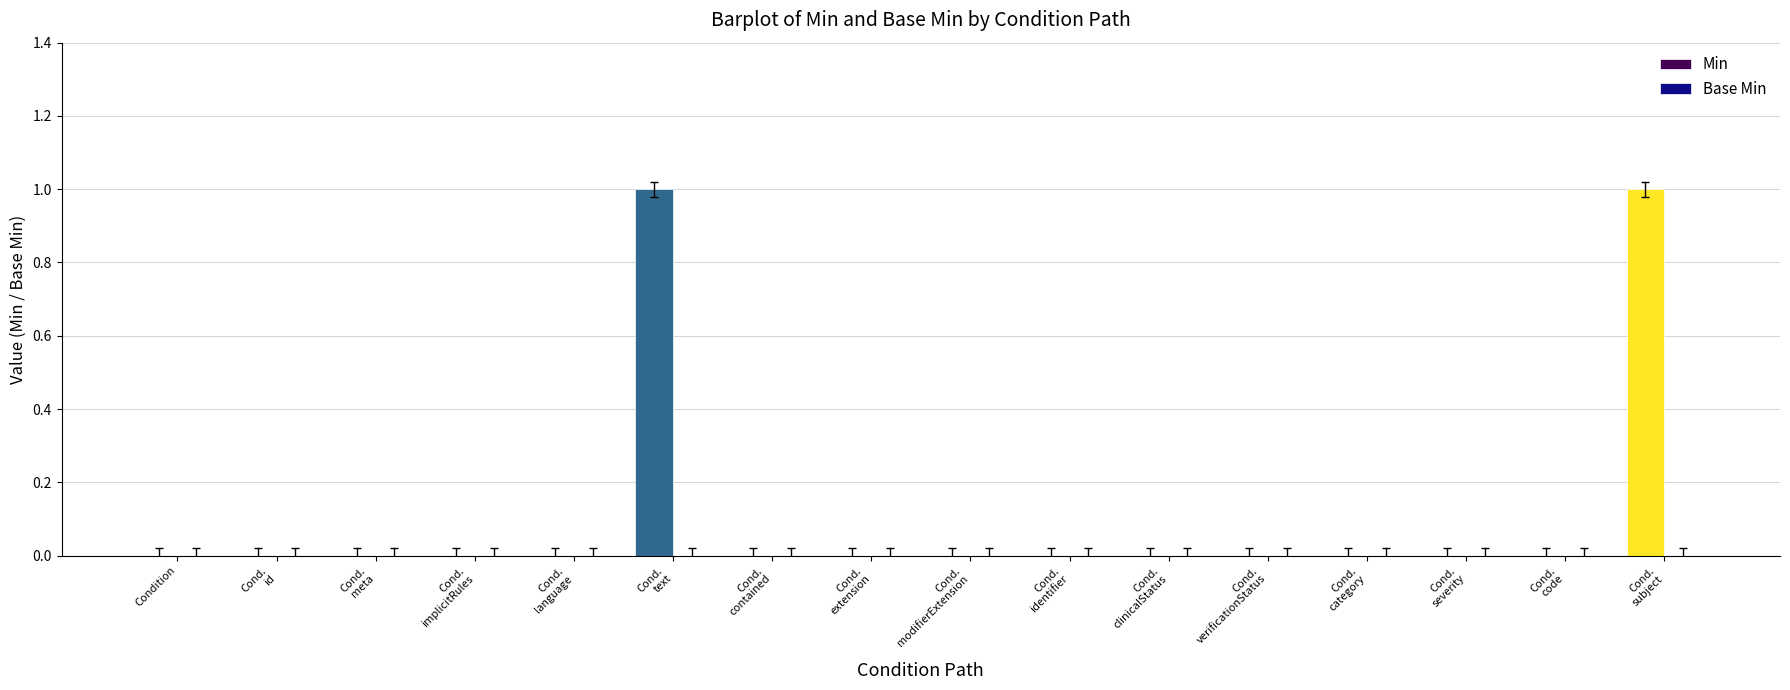

Count the number of categories in the chart.

16